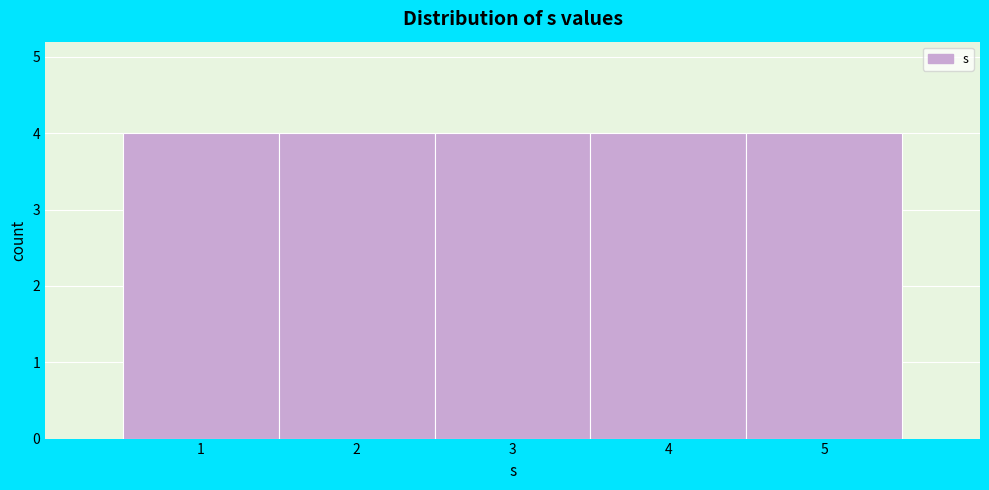

What is the height of the bar covering 1.5 to 2.5 on the x-axis? The values are not printed on the chart, so give them approximately, as read against the axis.

4